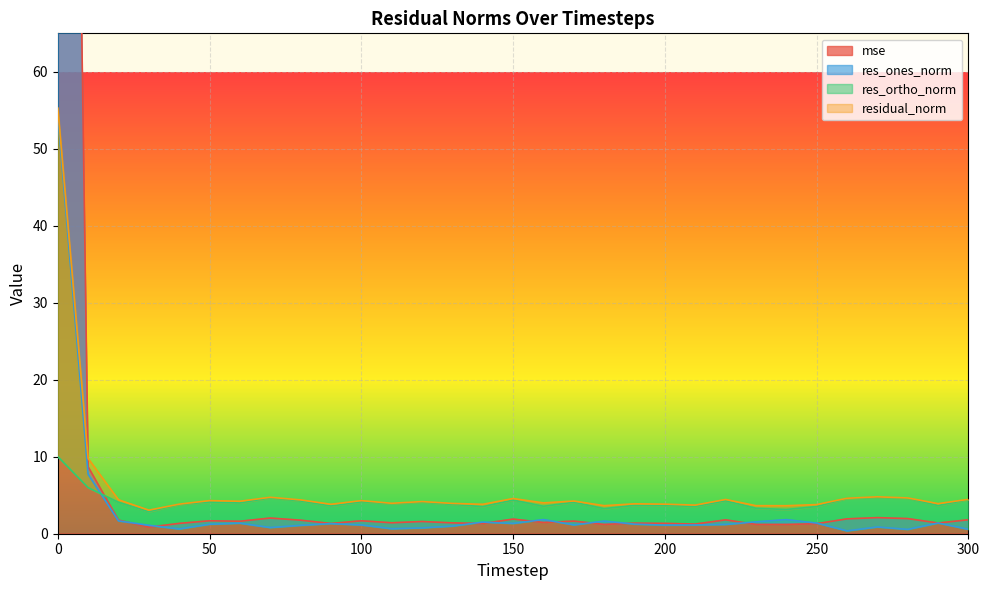

List the labels in order of mse value, largest first.

0, 10, 270, 70, 280, 260, 150, 300, 220, 20, 80, 50, 100, 170, 60, 120, 160, 110, 130, 290, 190, 40, 200, 90, 140, 250, 210, 180, 230, 240, 30